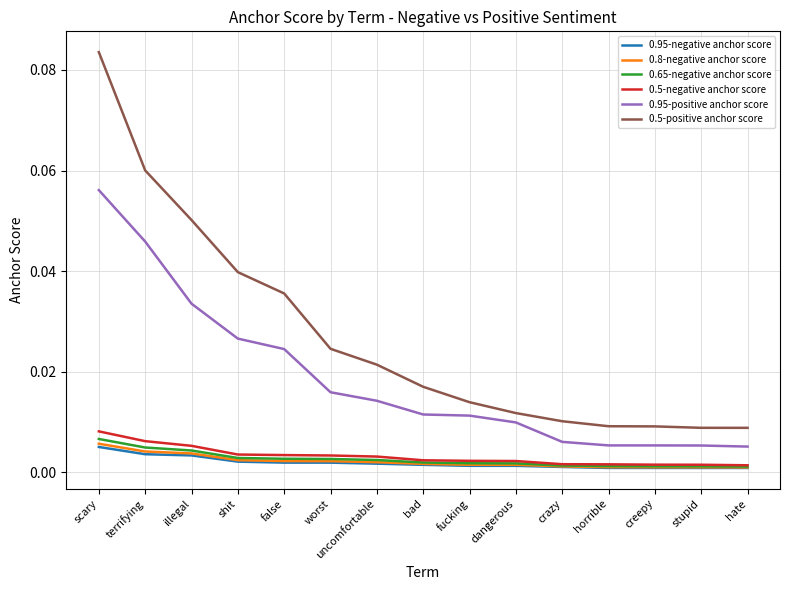

At which category is the sum across all series the highest?

scary